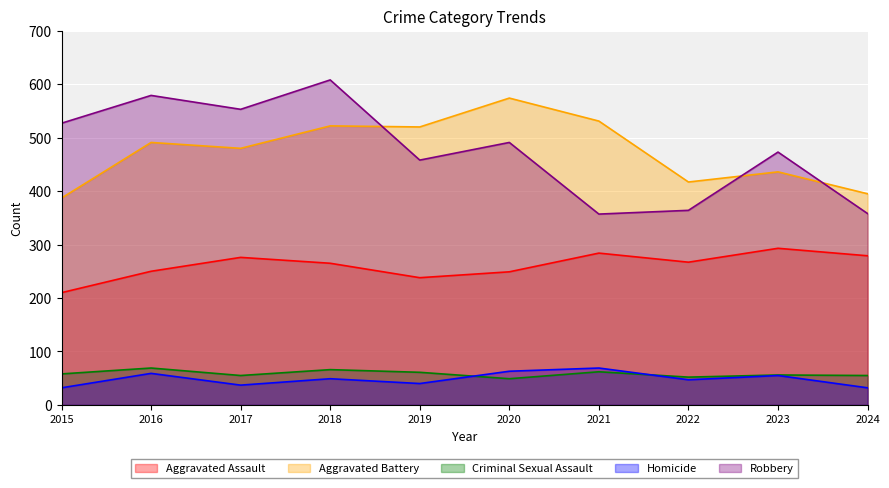

The Homicide series shows 38 at 2021. True or false?

False